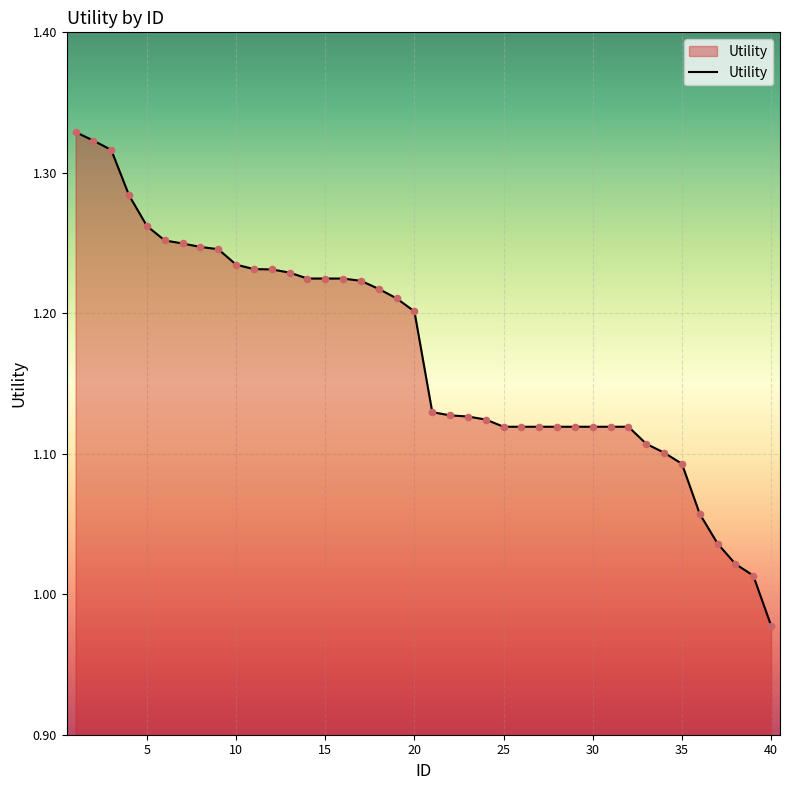

What is the difference between the maximum and minimum values?

0.4